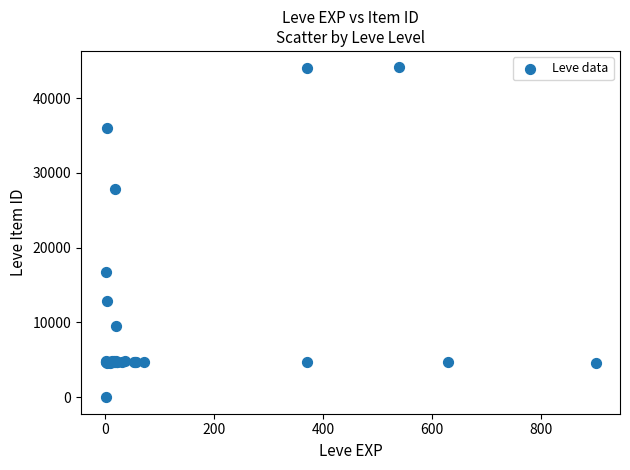

What Y value in the scatter plot is closest to 22050?

16734